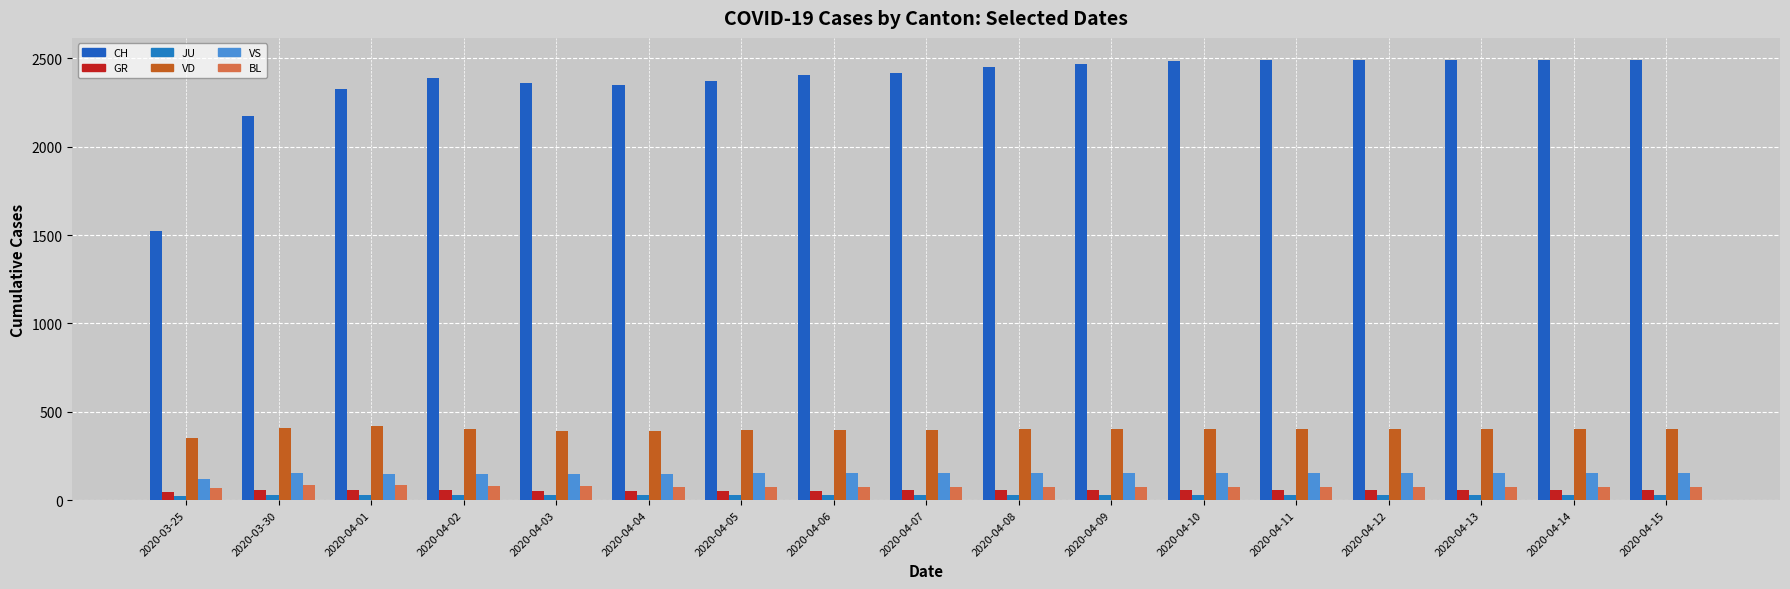

Are the bars horizontal?

No